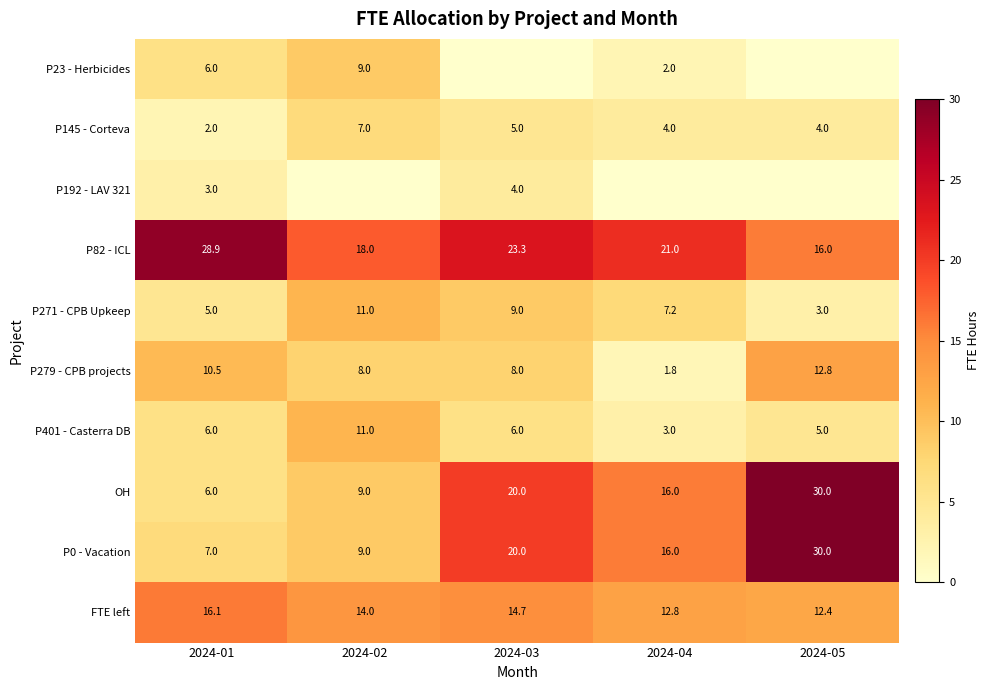

Which series has the largest range (max minus min)?

OH